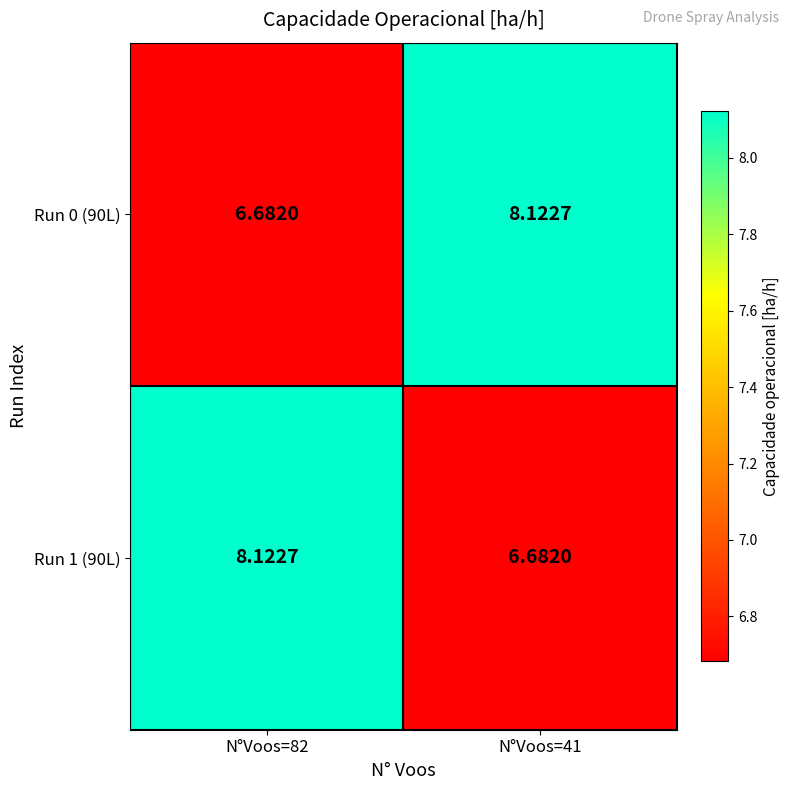

Reading left to right, transcribe all the data shown in this chart.

Run 0 (90L): N°Voos=82=6.7	N°Voos=41=8.1
Run 1 (90L): N°Voos=82=8.1	N°Voos=41=6.7